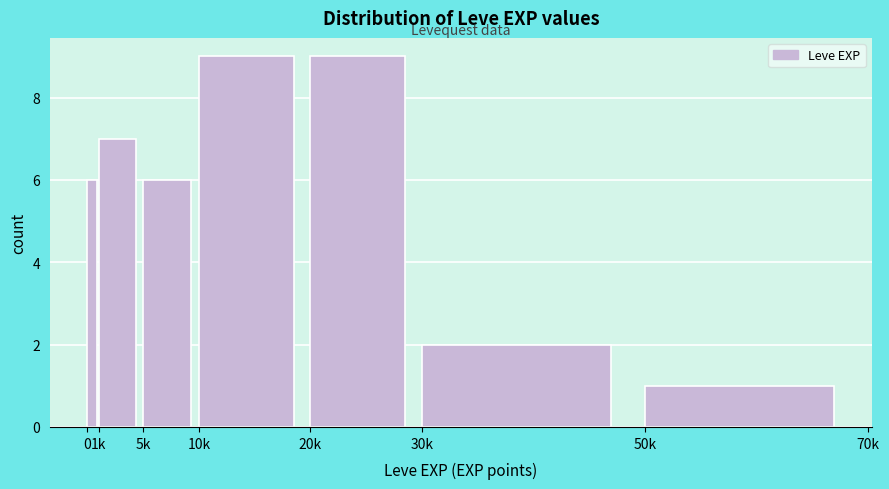

Reading left to right, extract all data points from this chart.

0=6	1k=7	5k=6	10k=9	20k=9	30k=2	50k=1